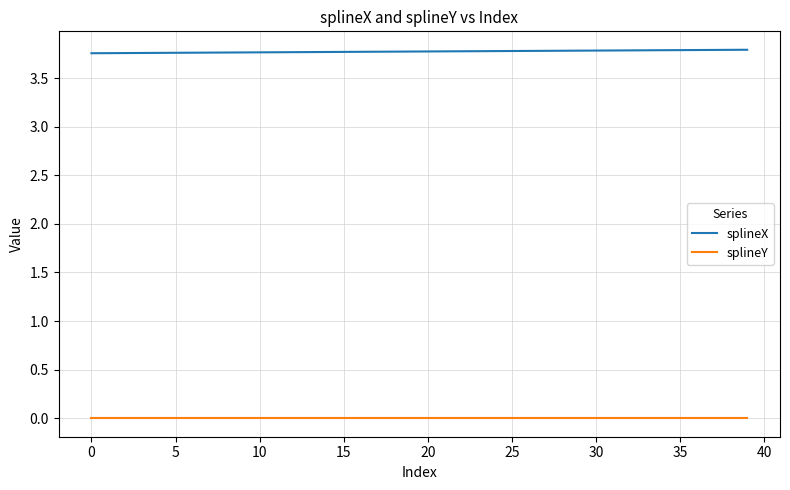

Rank the series by their maximum value, from lowest to highest.

splineY, splineX